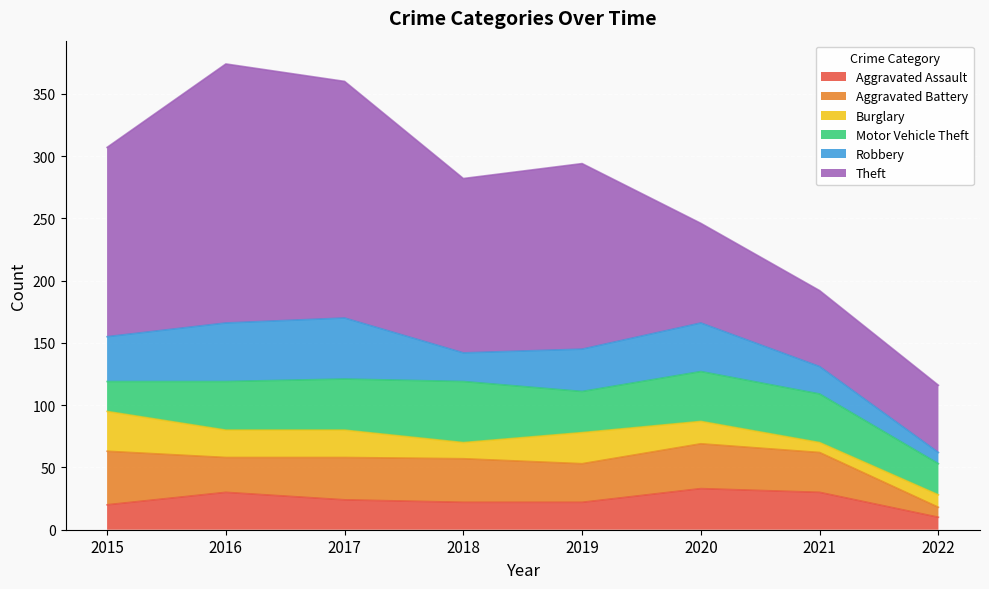

What is the difference between the highest and lowest values at 2022?

46